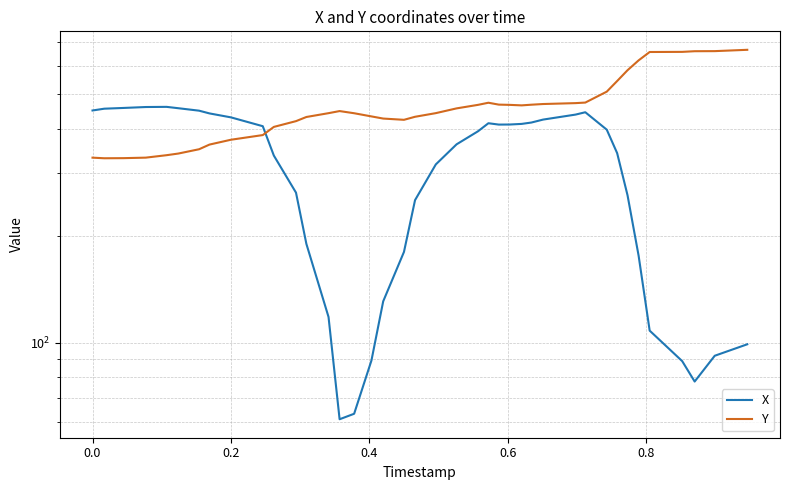

Count the number of categories in the chart.

40